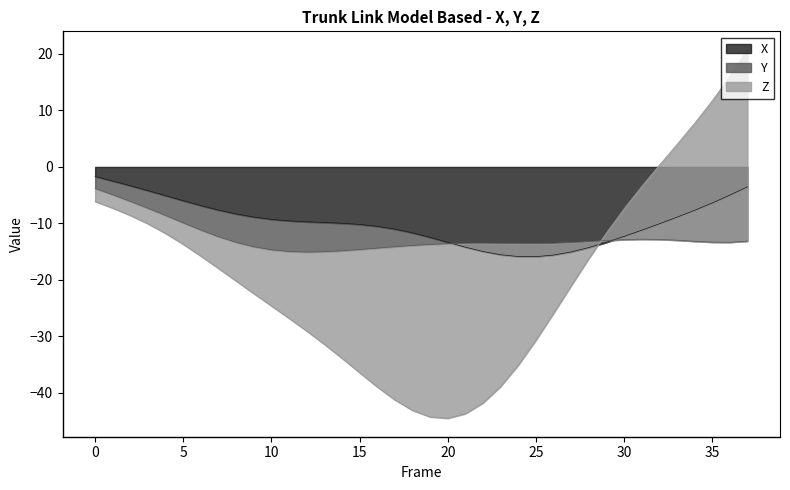

What is the highest value of the X series?

-1.7